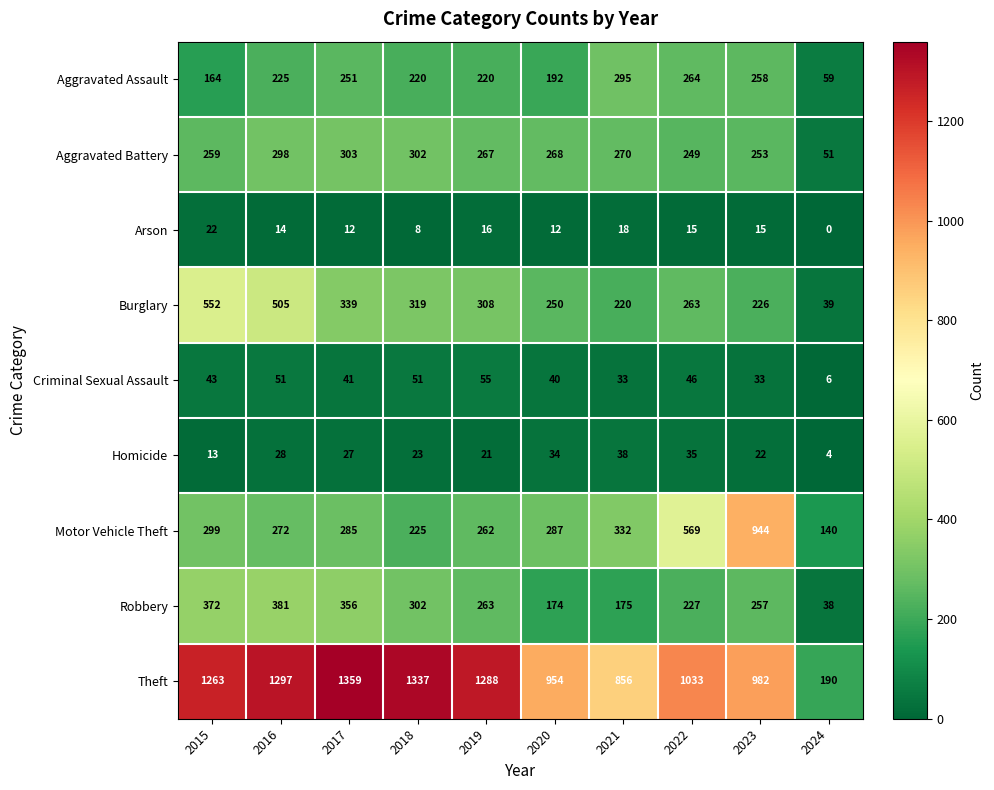

At 2016, list the series in order from largest to smallest.

Theft, Burglary, Robbery, Aggravated Battery, Motor Vehicle Theft, Aggravated Assault, Criminal Sexual Assault, Homicide, Arson